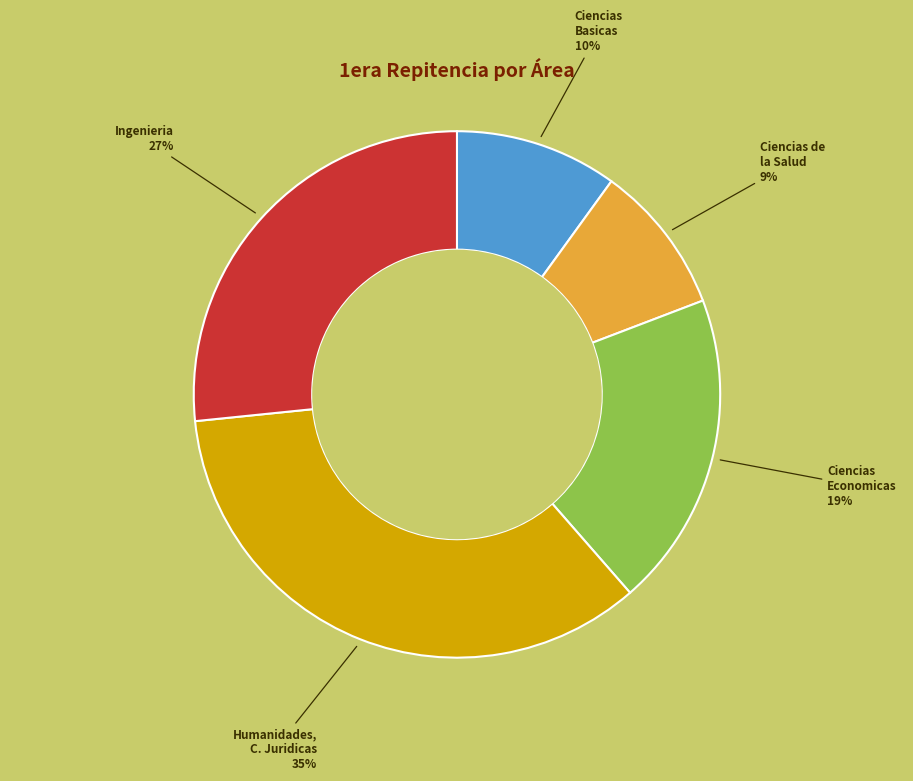

Is there any slice that represents more than half of the pie?

No